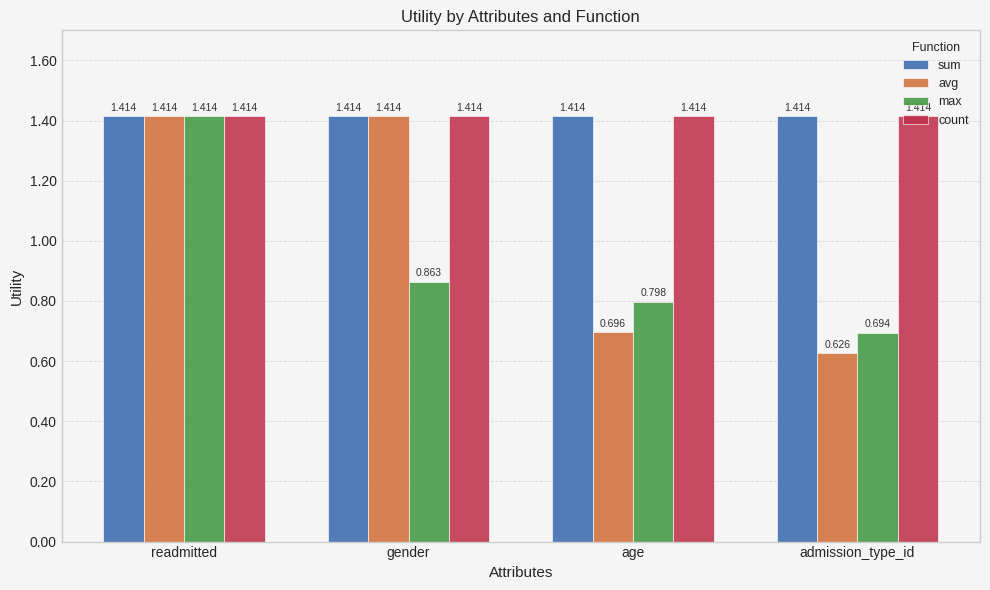

What position from the left is age?

3